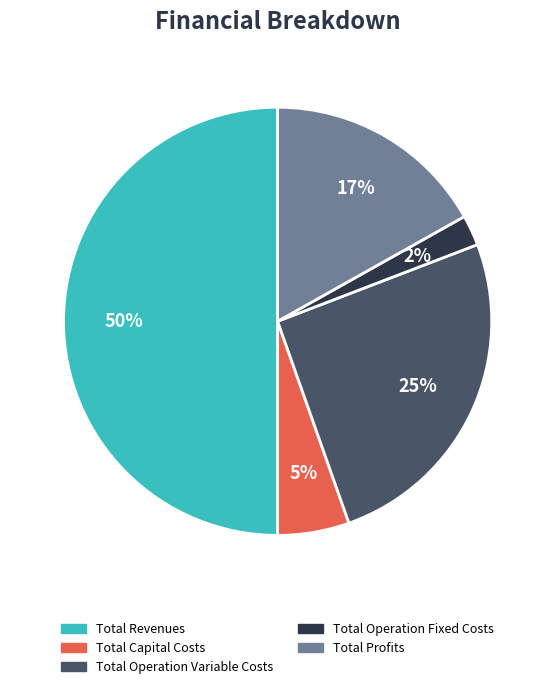

Rank the categories by value from lowest to highest.

Total Operation Fixed Costs, Total Capital Costs, Total Profits, Total Operation Variable Costs, Total Revenues